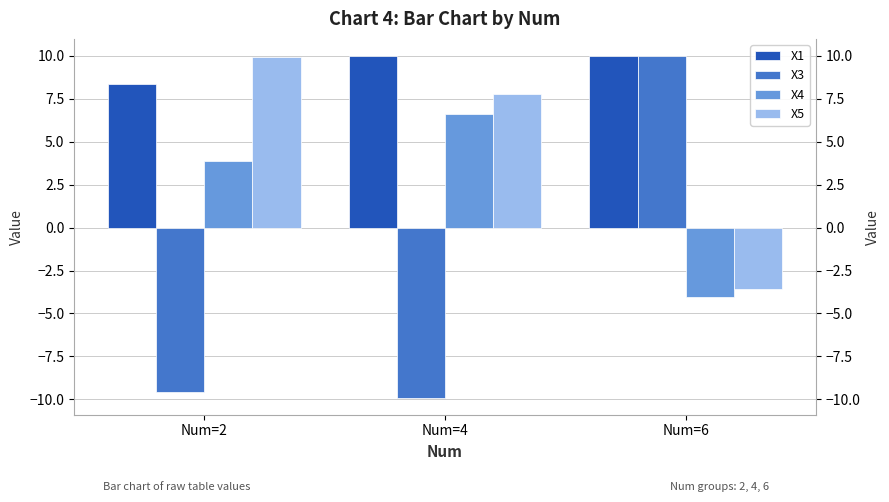

What are all the series names shown in the legend?

X1, X3, X4, X5